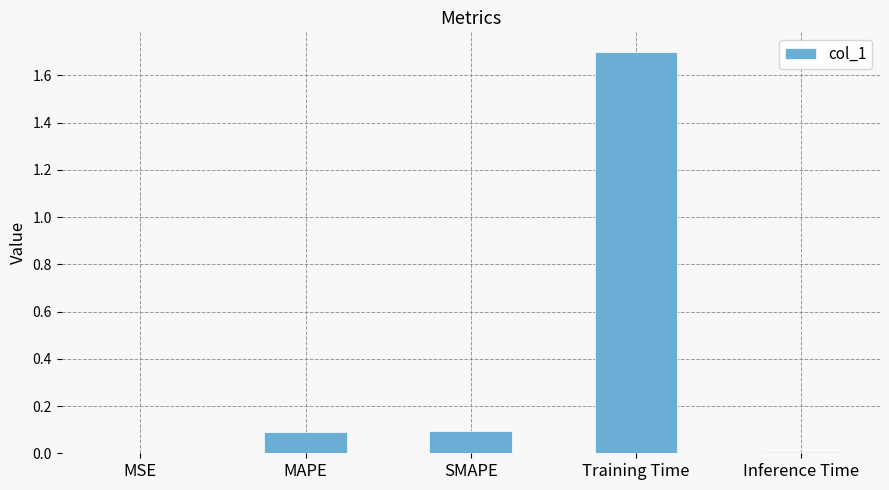

What is the sum of all values?

1.9